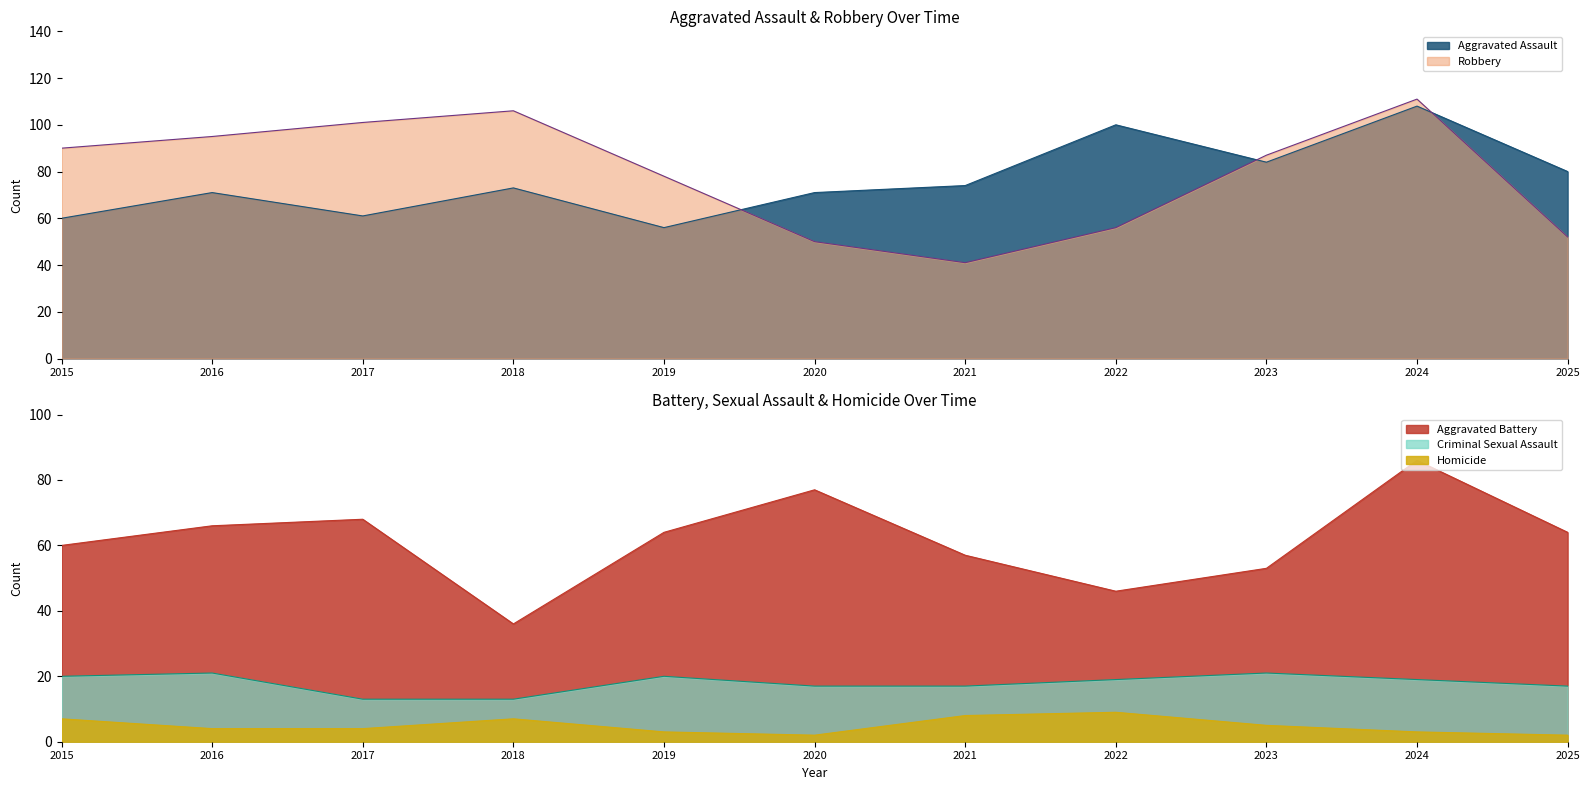

What is the lowest value of the Aggravated Battery series?

36